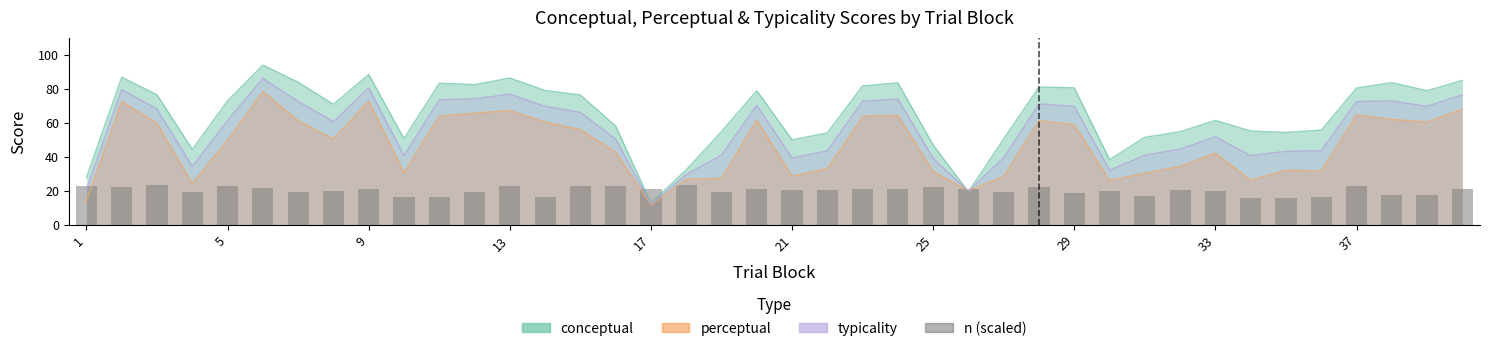

What is the label of the 1st bar from the left?

1